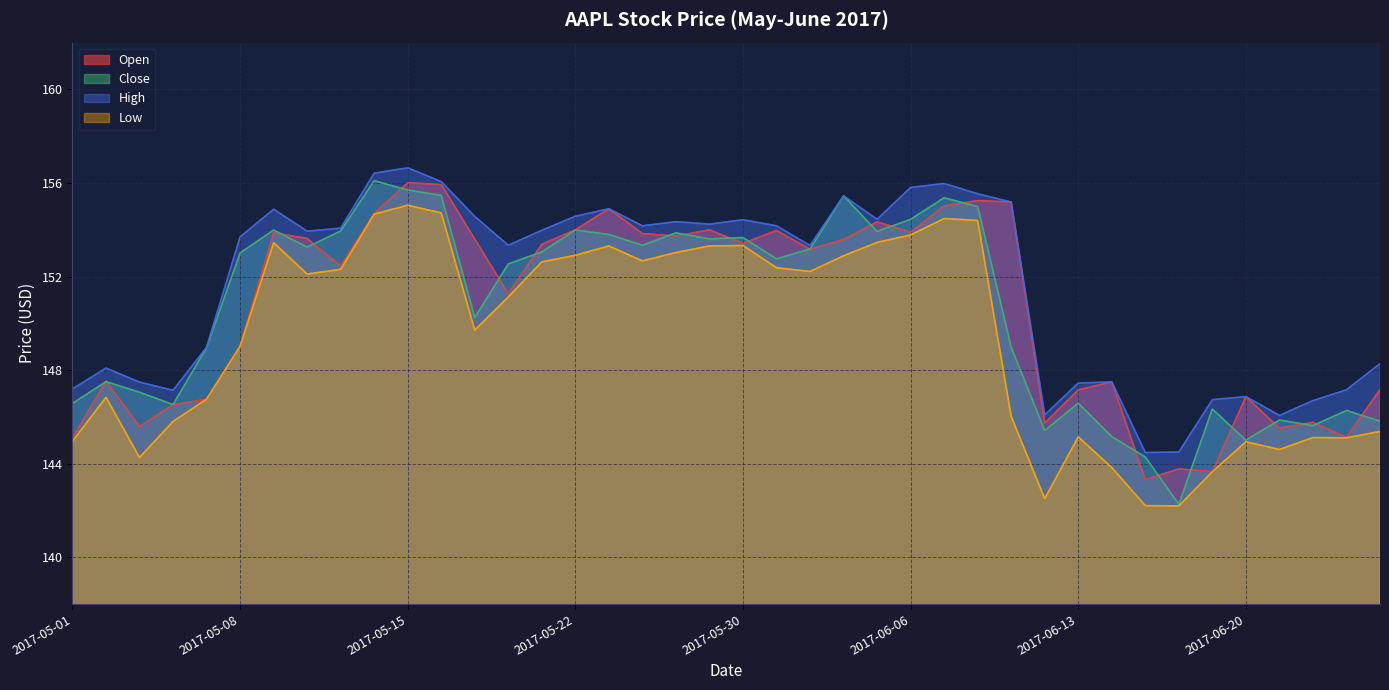

How many interior local valleys does the High series have?

10